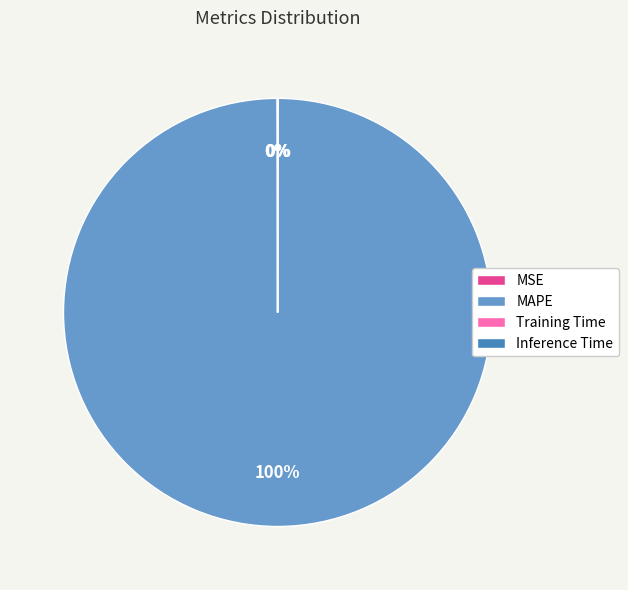

To the nearest percent, what portion does MAPE represent?

100%